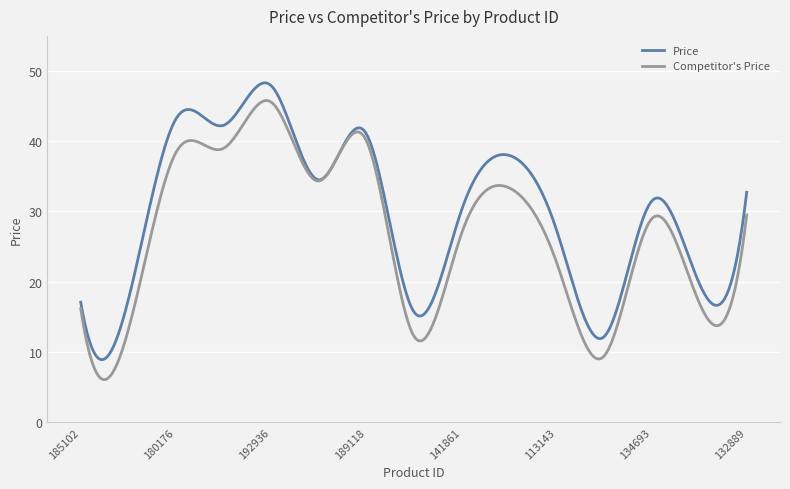

Rank the series by their average value, from highest to lowest.

Price, Competitor's Price